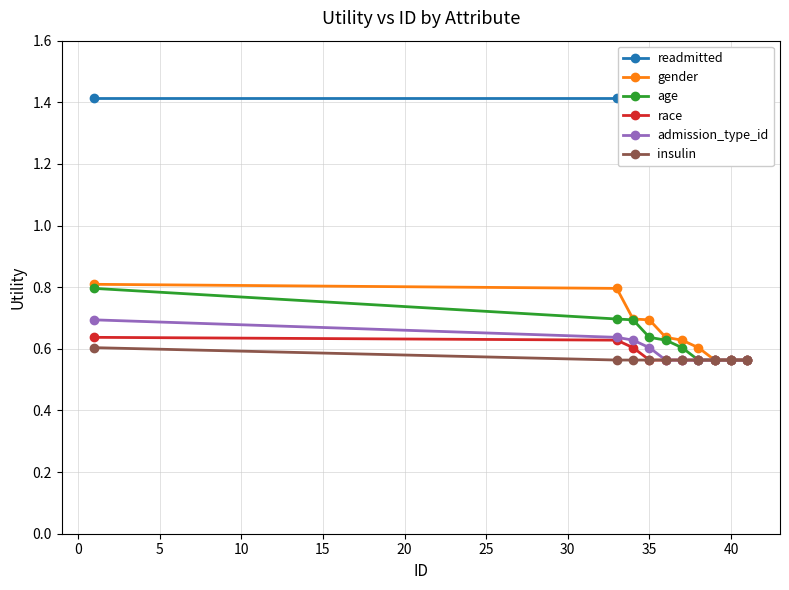

Count the admission_type_id values in the range 0 to 1.

10